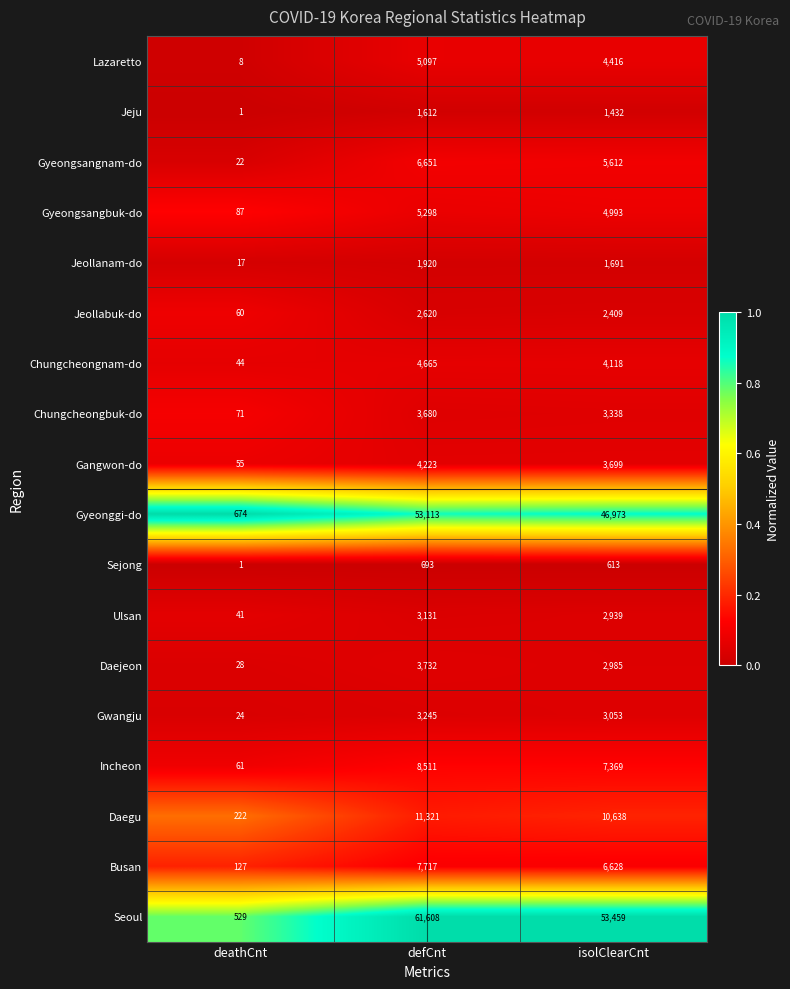

Which series changed the most between deathCnt and defCnt?

Seoul